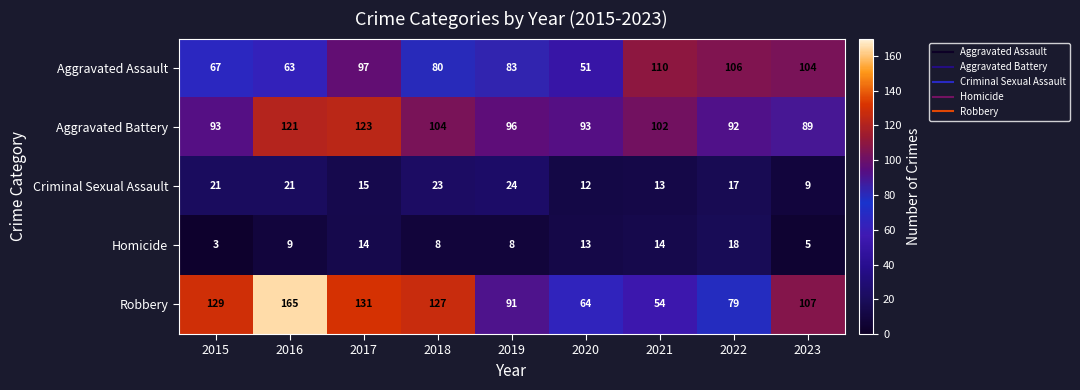

Count the number of categories in the chart.

9